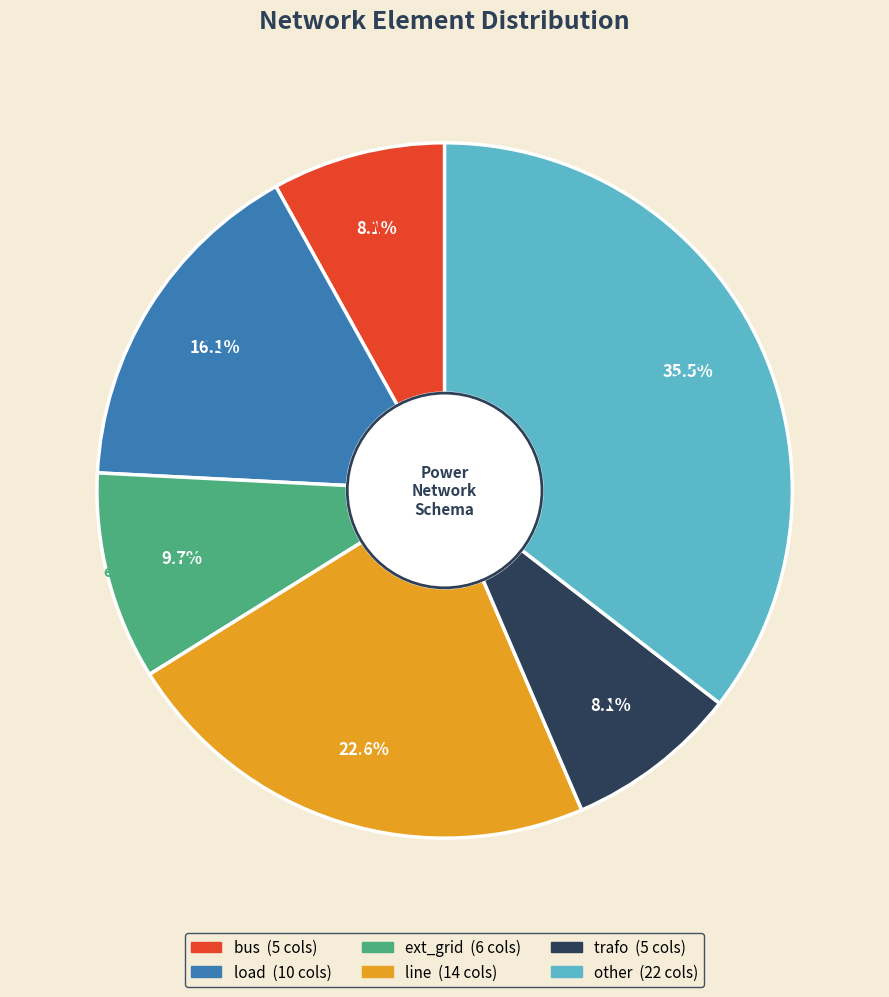

How many slices are in this pie chart?

6